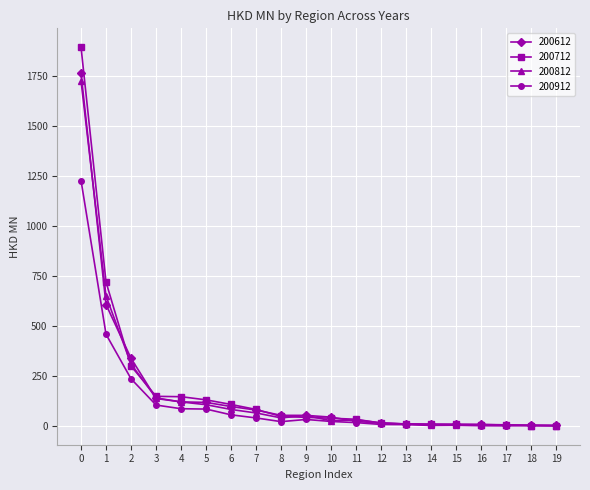

True or false: 200812 has more than 1 interior local peaks.

True